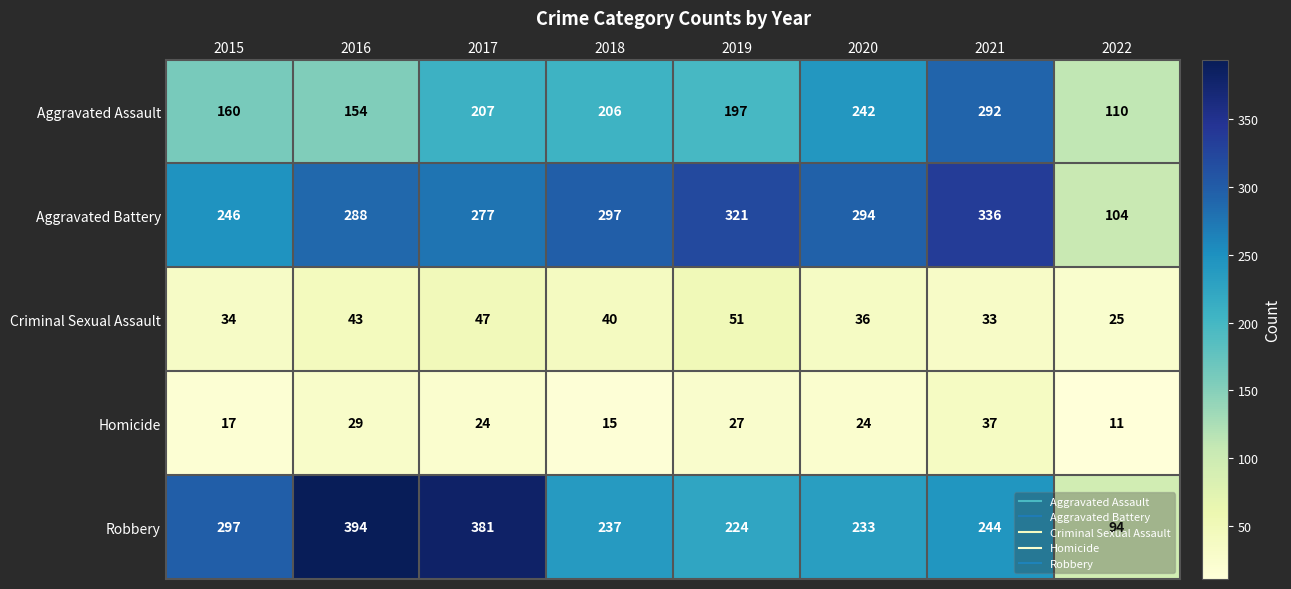

True or false: Robbery has a value of 244 at 2021.

True